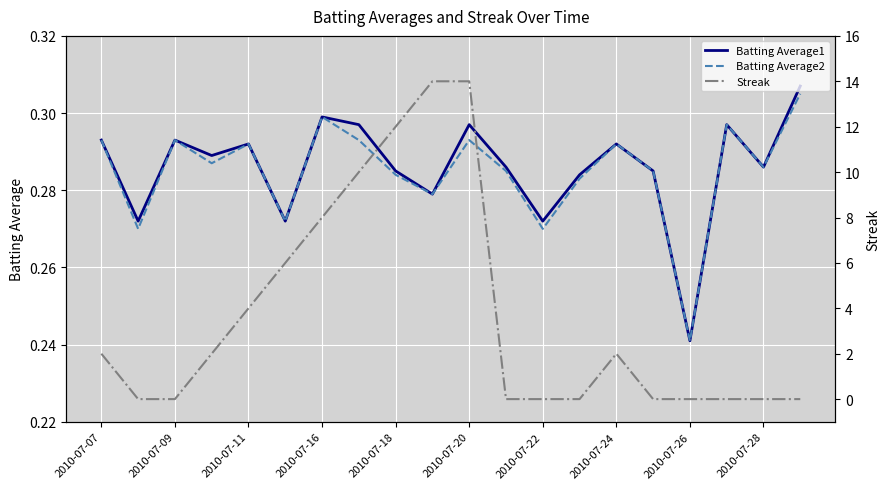

Where is the first local maximum for Batting Average1?

2010-07-09